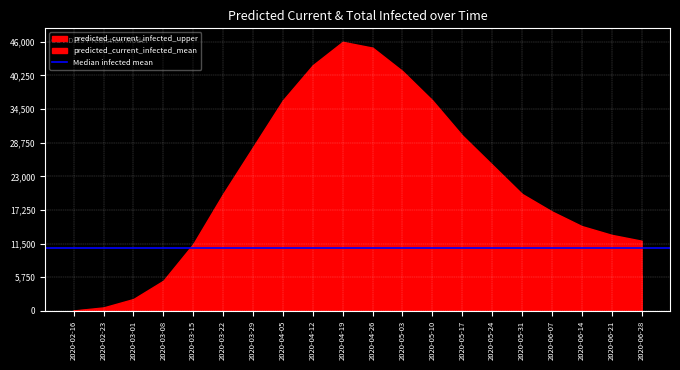

What is the label of the 16th point from the right?

2020-03-15